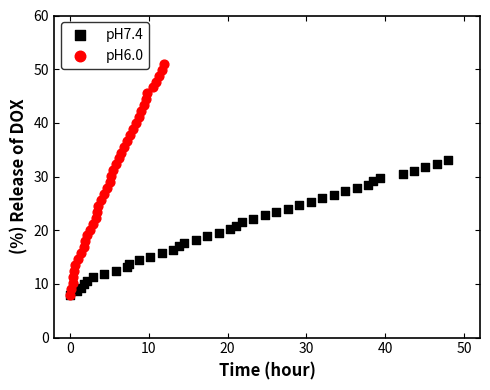

Which series contains the highest Y value?

pH6.0